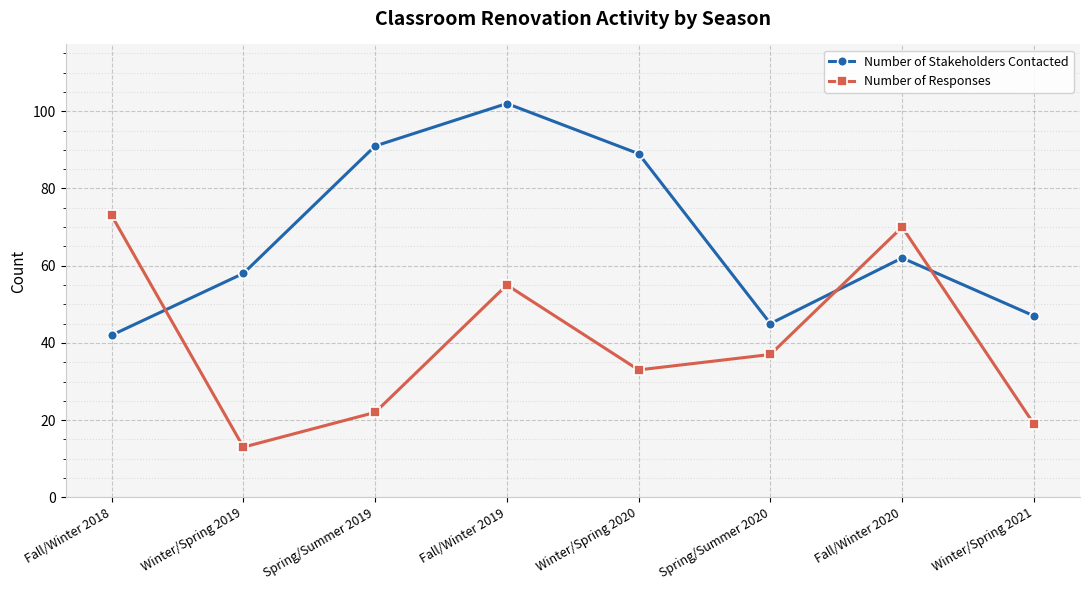

How many intersections are there between Number of Responses and Number of Stakeholders Contacted?

3